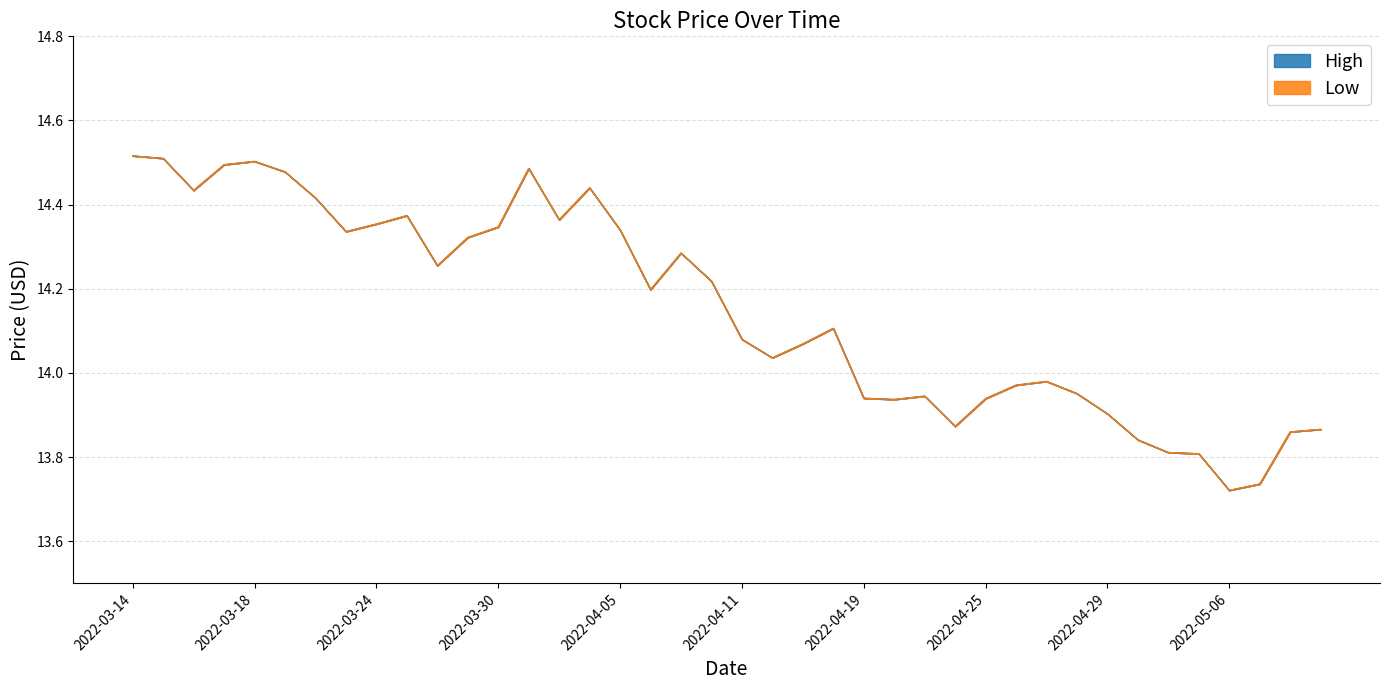

What position from the right is 2022-03-31?

27